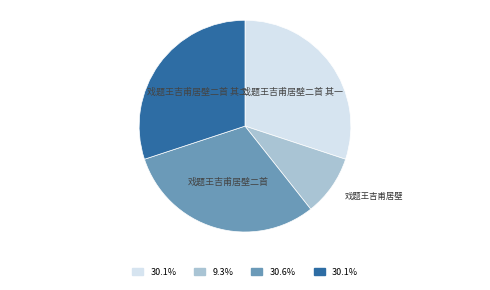

Approximately how many times larger is the value at 戏题王吉甫居壁 compared to 戏题王吉甫居壁二首?

0.3